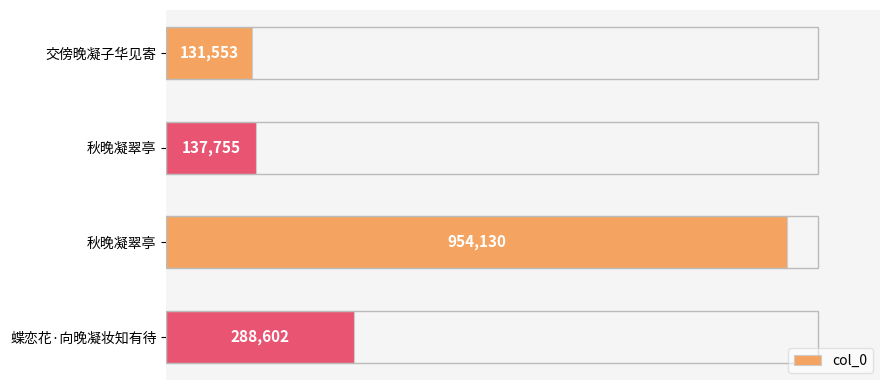

Are the bars horizontal?

Yes